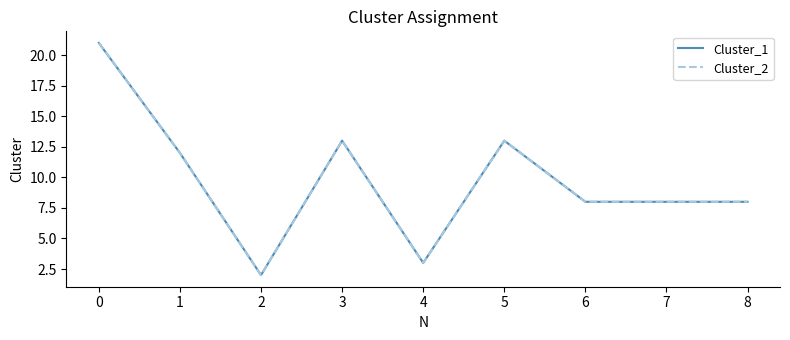

Is this an area chart (filled region under the line)?

No